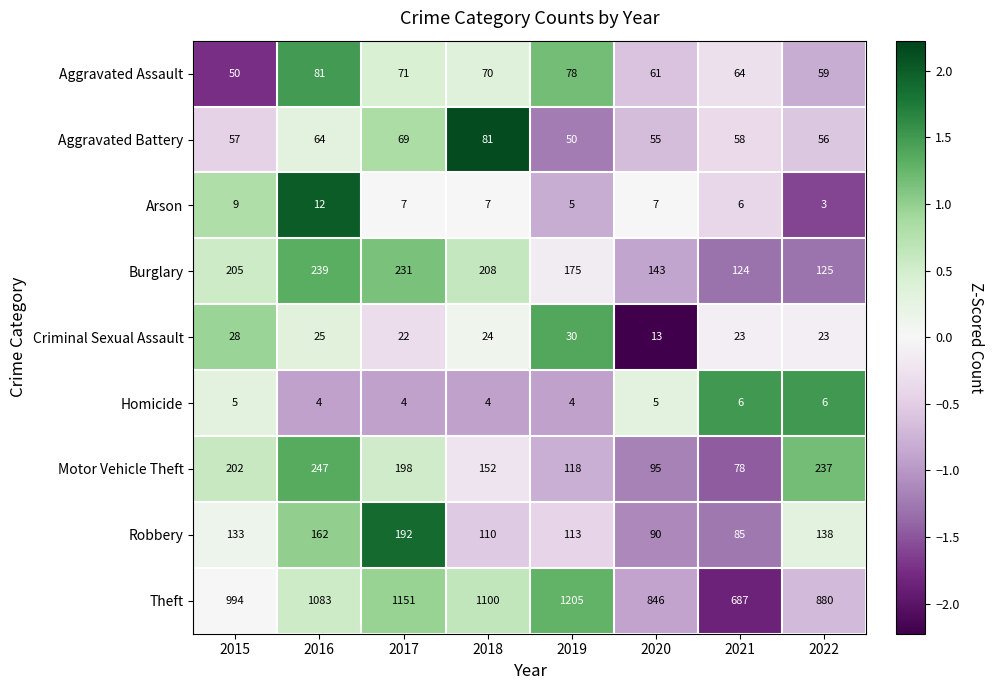

What is the average value of the Motor Vehicle Theft series?

166